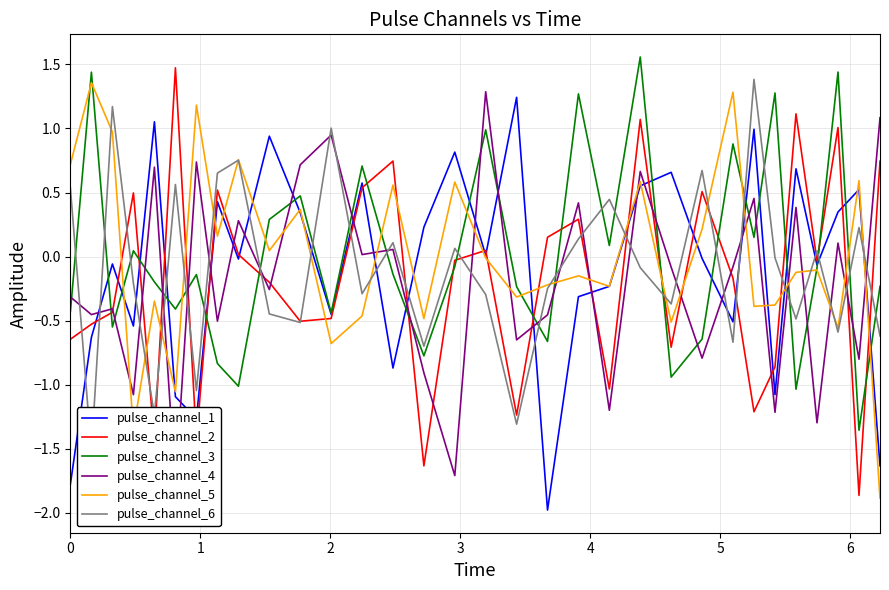

Reading left to right, transcribe all the data shown in this chart.

pulse_channel_1: -1.8	-0.6	-0.1	-0.5	1.1	-1.1	-1.3	0.4	-0.0	0.9	0.3	-0.4	0.6	-0.9	0.2	0.8	0.0	1.2	-2.0	-0.3	-0.2	0.6	0.7	-0.0	-0.5	1.0	-1.1	0.7	-0.1	0.3	0.5	-1.6
pulse_channel_2: -0.6	-0.5	-0.4	0.5	-1.4	1.5	-1.4	0.5	0.0	-0.2	-0.5	-0.5	0.5	0.7	-1.6	-0.0	0.0	-1.2	0.2	0.3	-1.0	1.1	-0.7	0.5	-0.2	-1.2	-0.9	1.1	-0.0	1.0	-1.9	0.7
pulse_channel_3: -0.4	1.4	-0.5	0.0	-0.2	-0.4	-0.1	-0.8	-1.0	0.3	0.5	-0.4	0.7	-0.1	-0.8	-0.1	1.0	-0.2	-0.7	1.3	0.1	1.6	-0.9	-0.6	0.9	0.2	1.3	-1.0	-0.1	1.4	-1.4	-0.2
pulse_channel_4: -0.3	-0.5	-0.4	-1.1	0.7	-1.8	0.7	-0.5	0.3	-0.3	0.7	0.9	0.0	0.1	-0.9	-1.7	1.3	-0.7	-0.5	0.4	-1.2	0.7	-0.1	-0.8	-0.1	0.5	-1.2	0.4	-1.3	0.1	-0.8	1.1
pulse_channel_5: 0.7	1.4	1.0	-1.4	-0.3	-1.1	1.2	0.2	0.8	0.0	0.4	-0.7	-0.5	0.6	-0.5	0.6	-0.0	-0.3	-0.2	-0.2	-0.2	0.6	-0.5	0.2	1.3	-0.4	-0.4	-0.1	-0.1	-0.6	0.6	-1.9
pulse_channel_6: 0.5	-1.5	1.2	-0.2	-1.2	0.6	-1.0	0.7	0.8	-0.4	-0.5	1.0	-0.3	0.1	-0.7	0.1	-0.3	-1.3	-0.2	0.1	0.4	-0.1	-0.4	0.7	-0.7	1.4	-0.0	-0.5	0.0	-0.6	0.2	-0.6